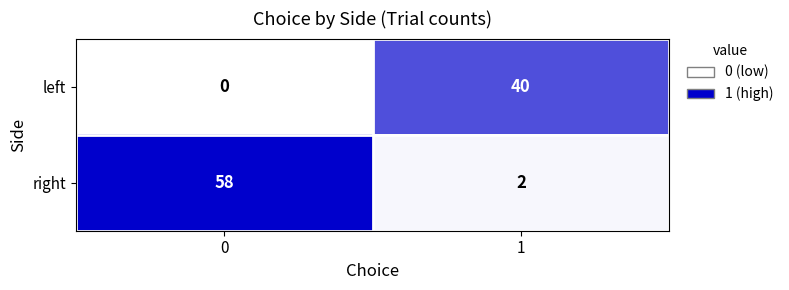

Is it true that left equals 40 at 1?

True